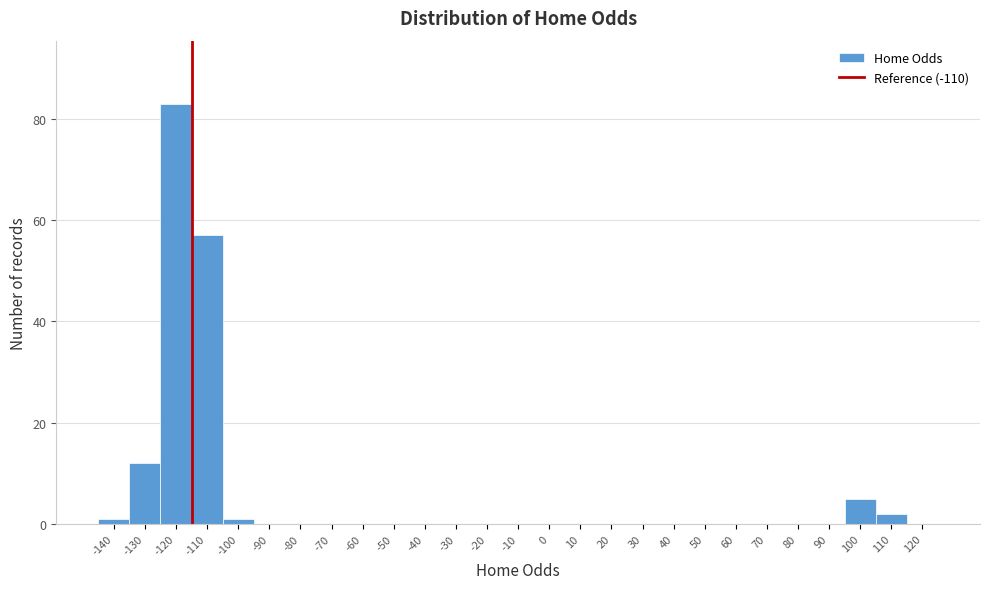

Reading left to right, extract all data points from this chart.

-140=1	-130=12	-120=83	-110=57	-100=1	-90=0	-80=0	-70=0	-60=0	-50=0	-40=0	-30=0	-20=0	-10=0	0=0	10=0	20=0	30=0	40=0	50=0	60=0	70=0	80=0	90=0	100=5	110=2	120=0